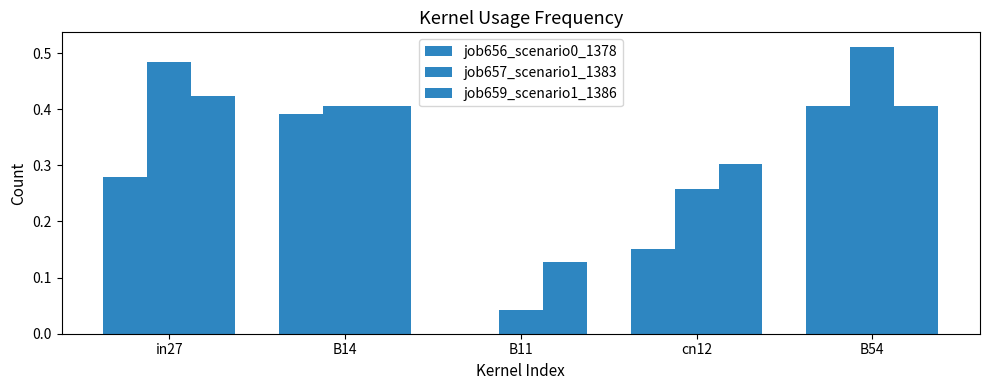

How many categories are shown in the chart?

5